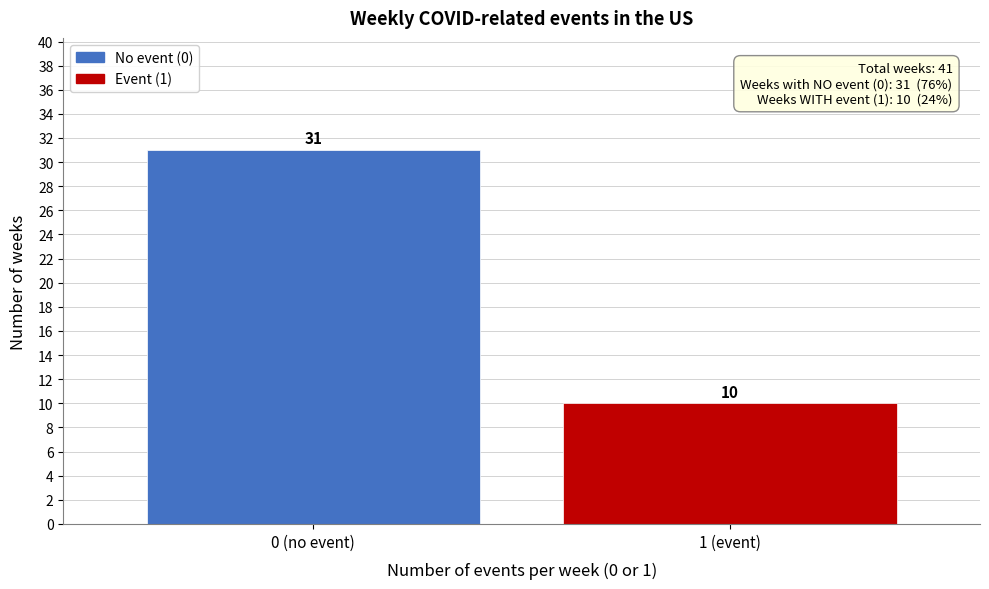

Reading left to right, list all the values displayed in this chart.

0 (no event)=31	1 (event)=10